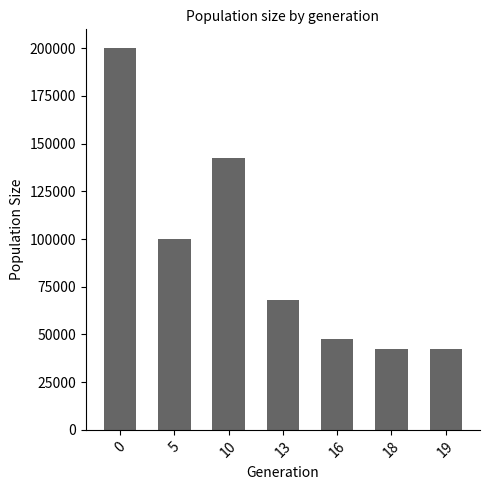

How many data points are less than 68096?

3